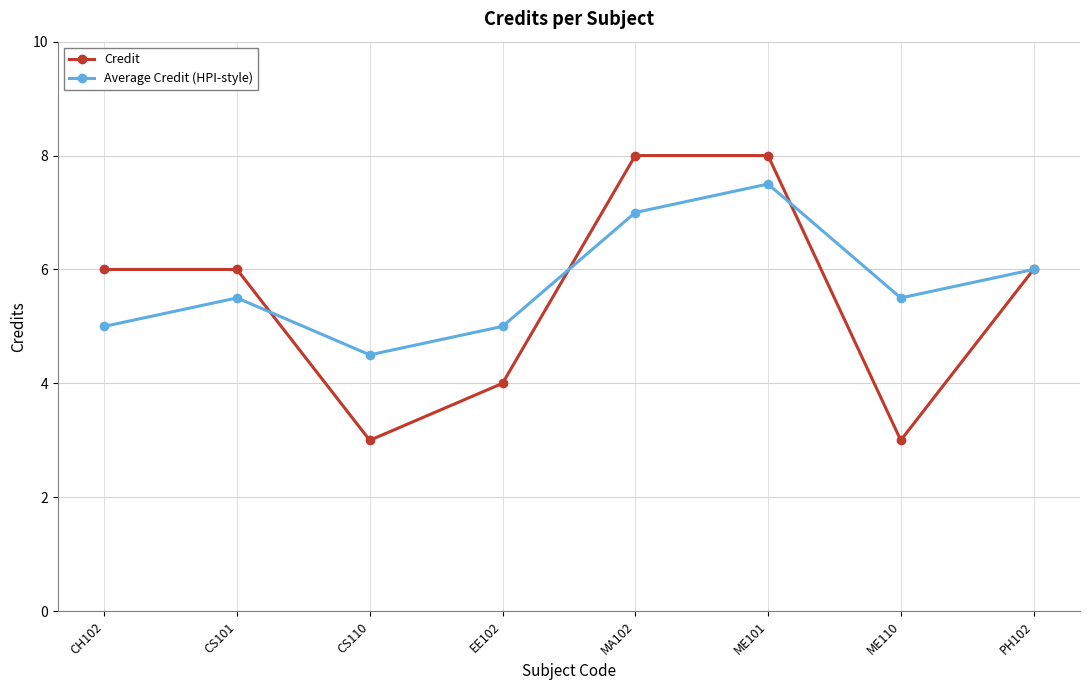

Is the value of Average Credit (HPI-style) at EE102 greater than the value of Credit at CH102?

No